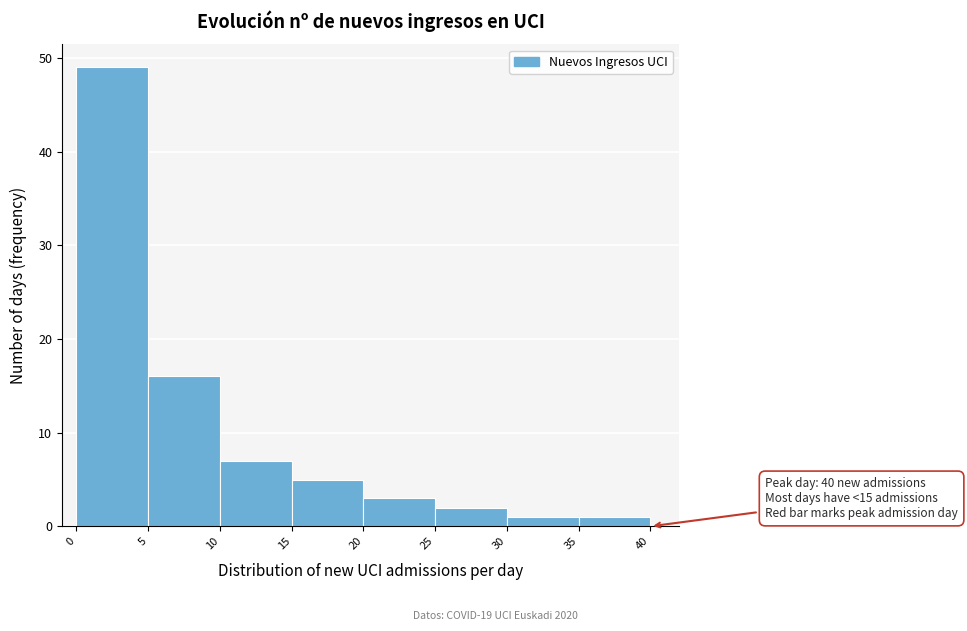

Over which range of the x-axis is the bar tallest?

0 to 5